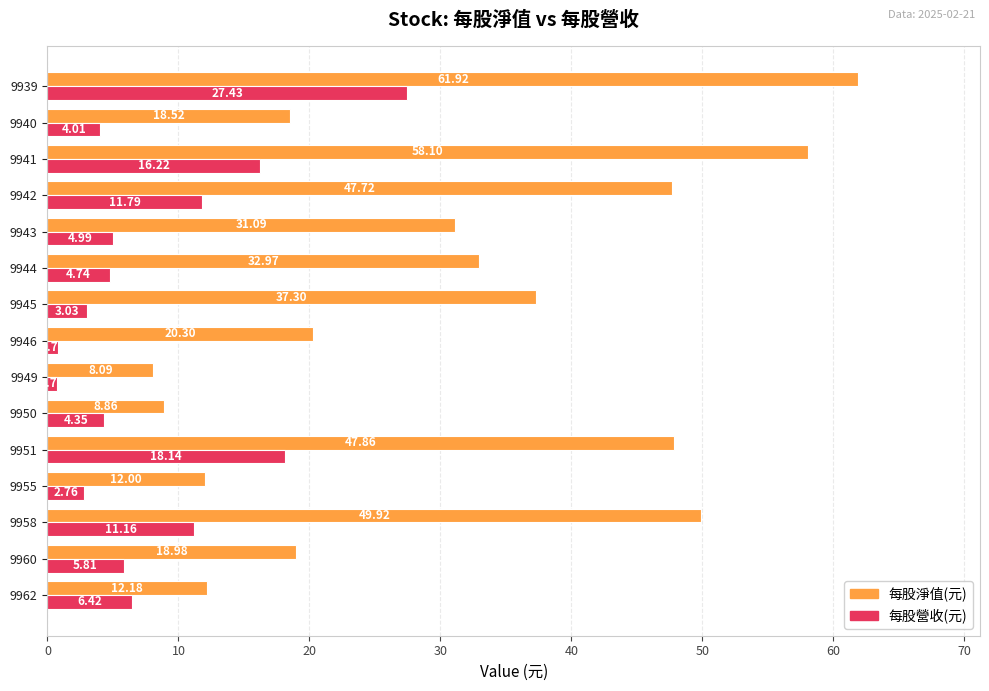

What are all the series names shown in the legend?

每股淨值(元), 每股營收(元)